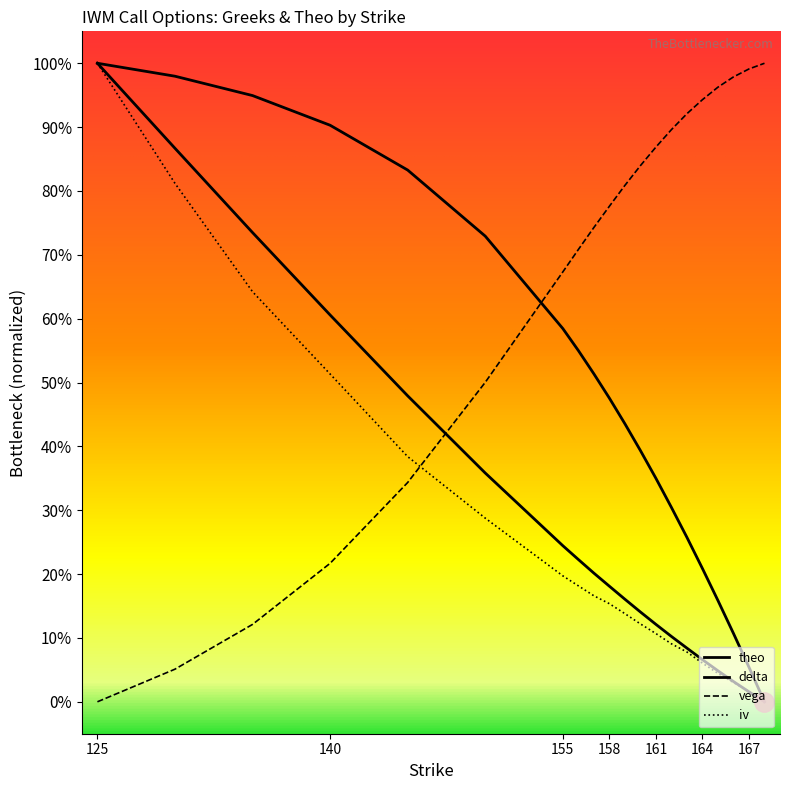

Reading left to right, extract all data points from this chart.

iv: 125=1.0	130=0.8	135=0.6	140=0.5	145=0.4	150=0.3	155=0.2	156=0.2	157=0.2	158=0.2	159=0.1	160=0.1	161=0.1	162=0.1	163=0.1	164=0.1	165=0.0	166=0.0	167=0.0	168=0.0
delta: 125=1.0	130=1.0	135=0.9	140=0.9	145=0.8	150=0.7	155=0.6	156=0.6	157=0.5	158=0.5	159=0.4	160=0.4	161=0.4	162=0.3	163=0.3	164=0.2	165=0.2	166=0.1	167=0.1	168=0.0
vega: 125=0.0	130=0.1	135=0.1	140=0.2	145=0.3	150=0.5	155=0.7	156=0.7	157=0.7	158=0.8	159=0.8	160=0.8	161=0.9	162=0.9	163=0.9	164=0.9	165=1.0	166=1.0	167=1.0	168=1.0
theo: 125=1.0	130=0.9	135=0.7	140=0.6	145=0.5	150=0.4	155=0.2	156=0.2	157=0.2	158=0.2	159=0.2	160=0.1	161=0.1	162=0.1	163=0.1	164=0.1	165=0.0	166=0.0	167=0.0	168=0.0